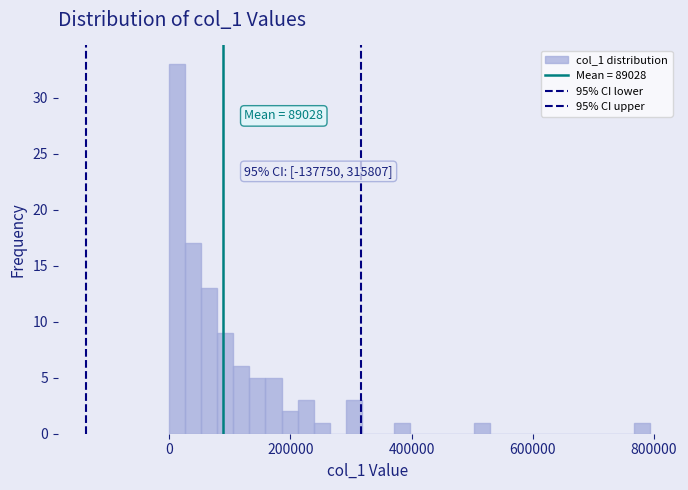

Around what value on the x-axis is the tallest bar? Give the approximate position of its centre, as read against the axis.

20000